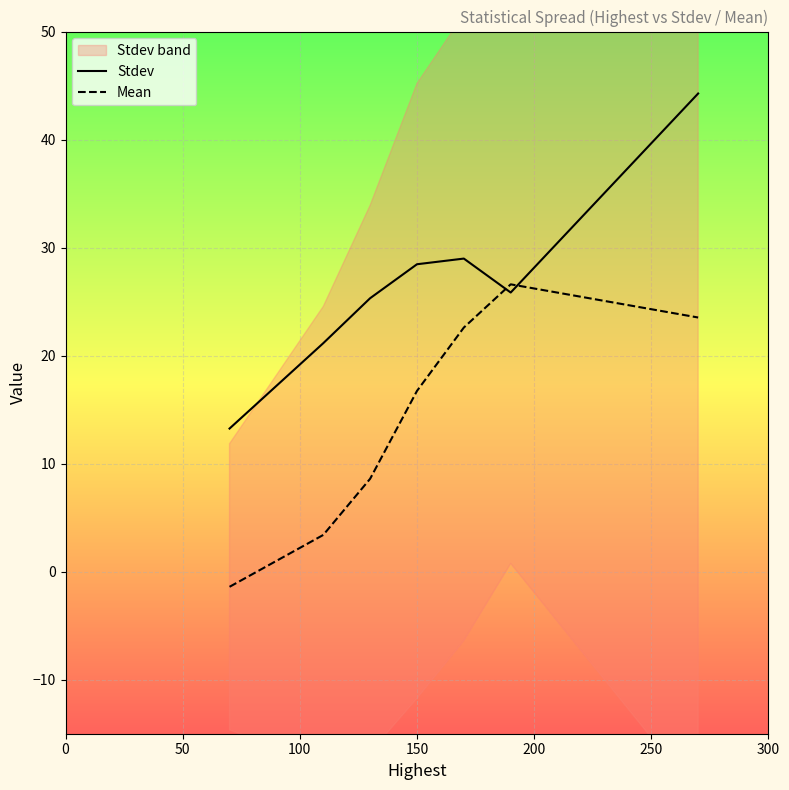

What is the maximum value shown in the chart?

44.3